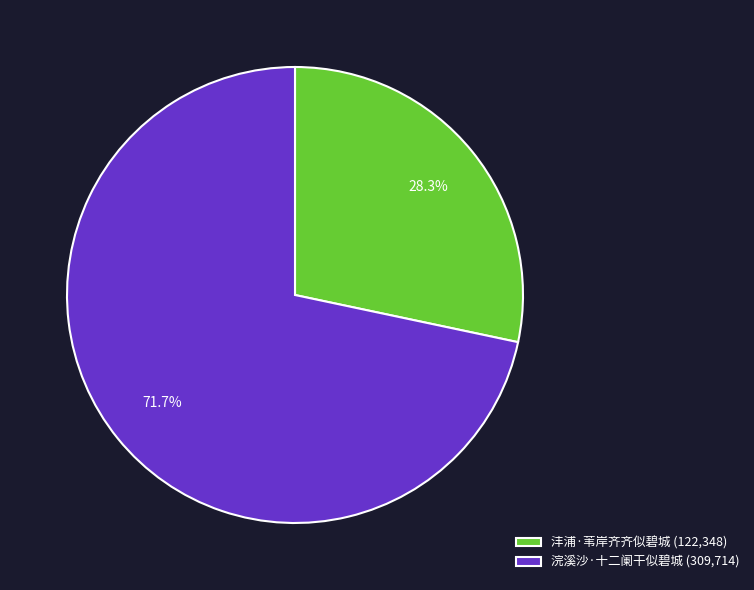

To the nearest percent, what percentage of the pie is 浣溪沙·十二阑干似碧城?

72%